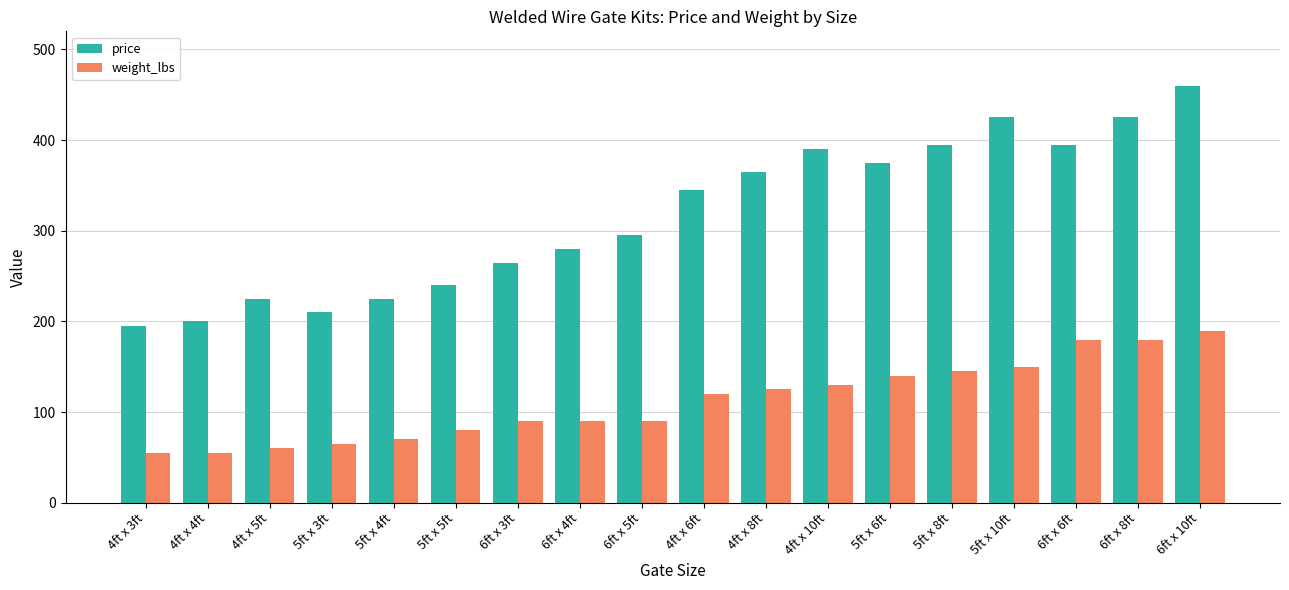

The value of price at 6ft x 4ft is 72. True or false?

False